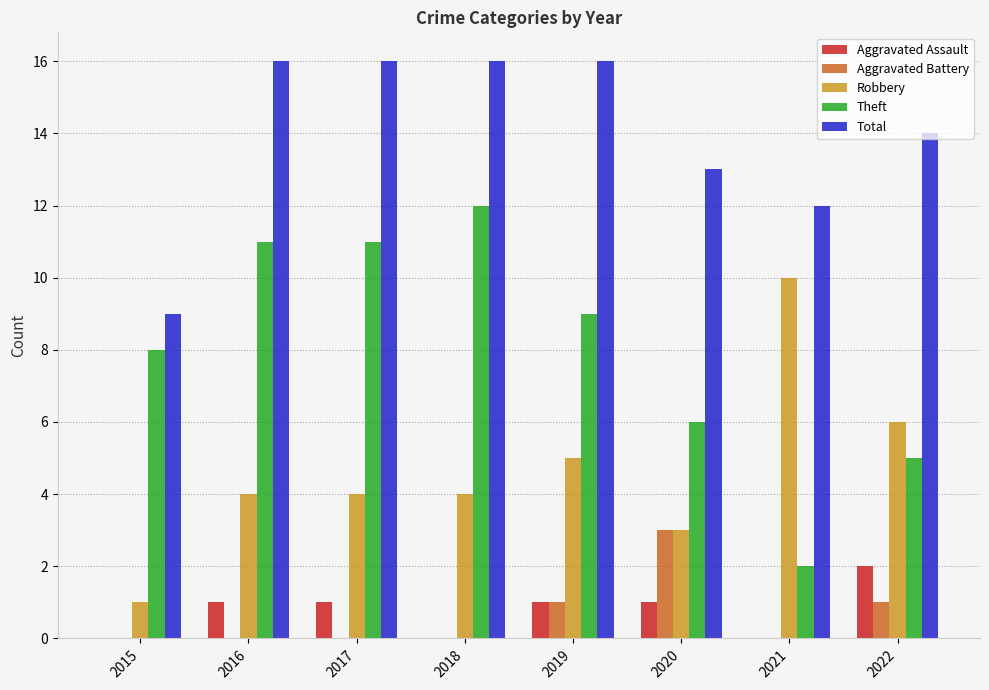

The value of Total at 2017 is 6. True or false?

False